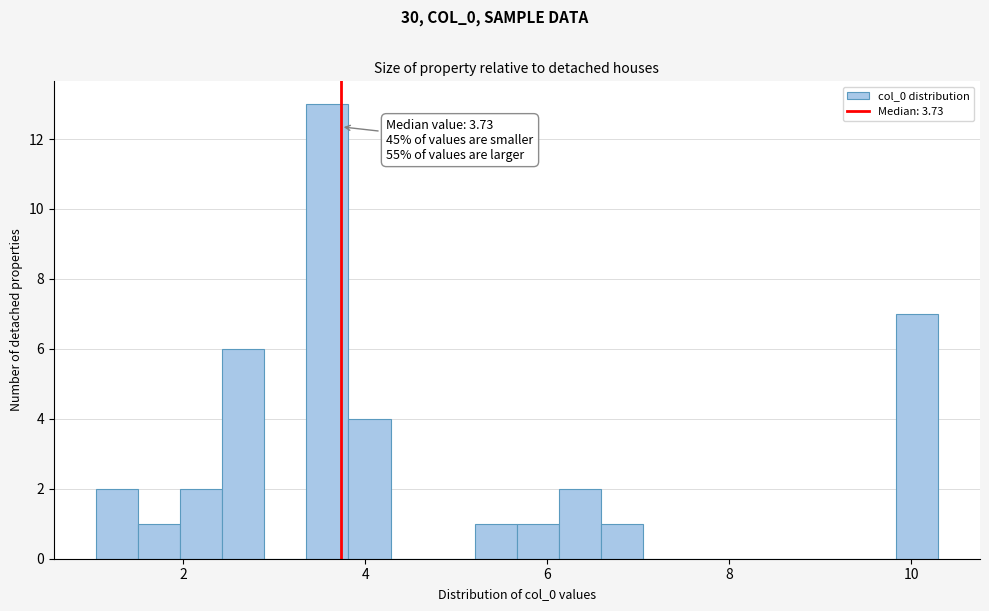

Read against the x-axis, roughly where is the centre of the tallest bar?

3.6